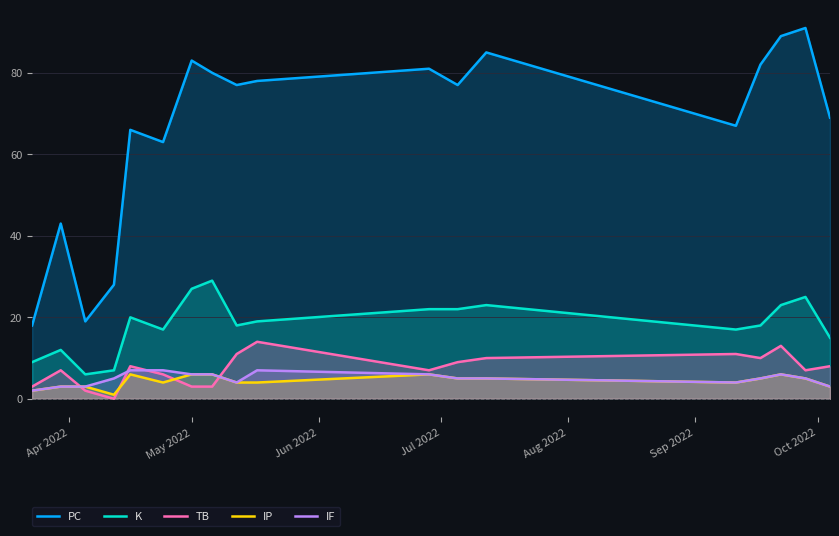

True or false: PC and TB cross at least once.

False